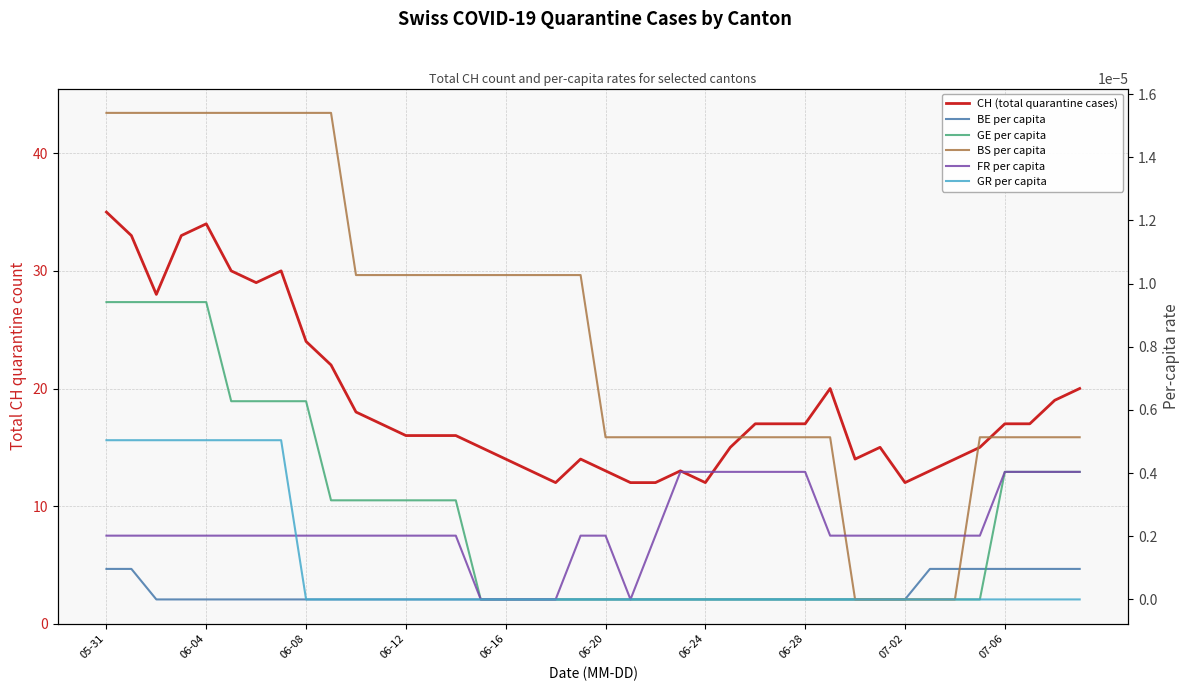

The BS per capita series shows 0.0 at 26. True or false?

True